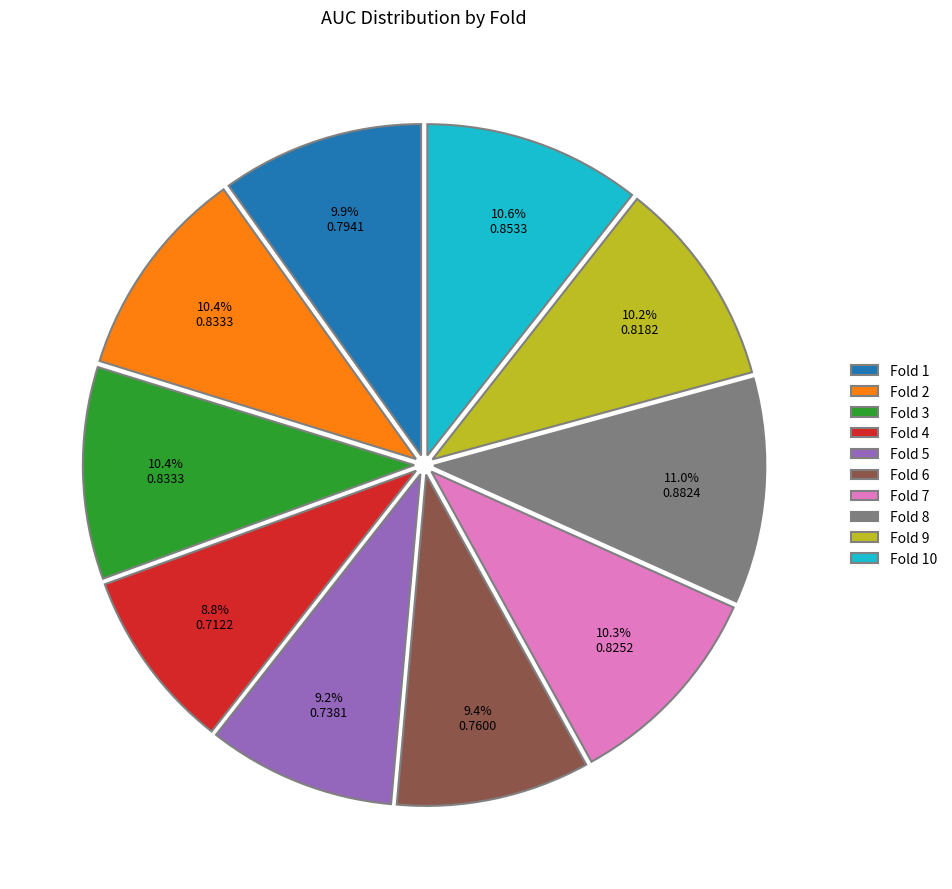

Is there any slice that represents more than half of the pie?

No